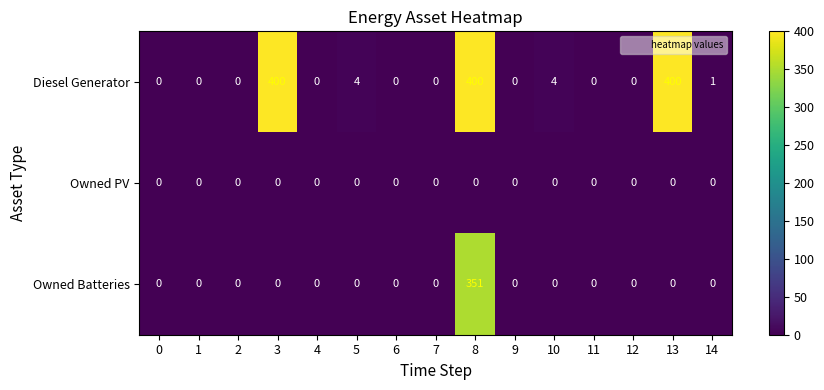

Count the number of data series in this chart.

3